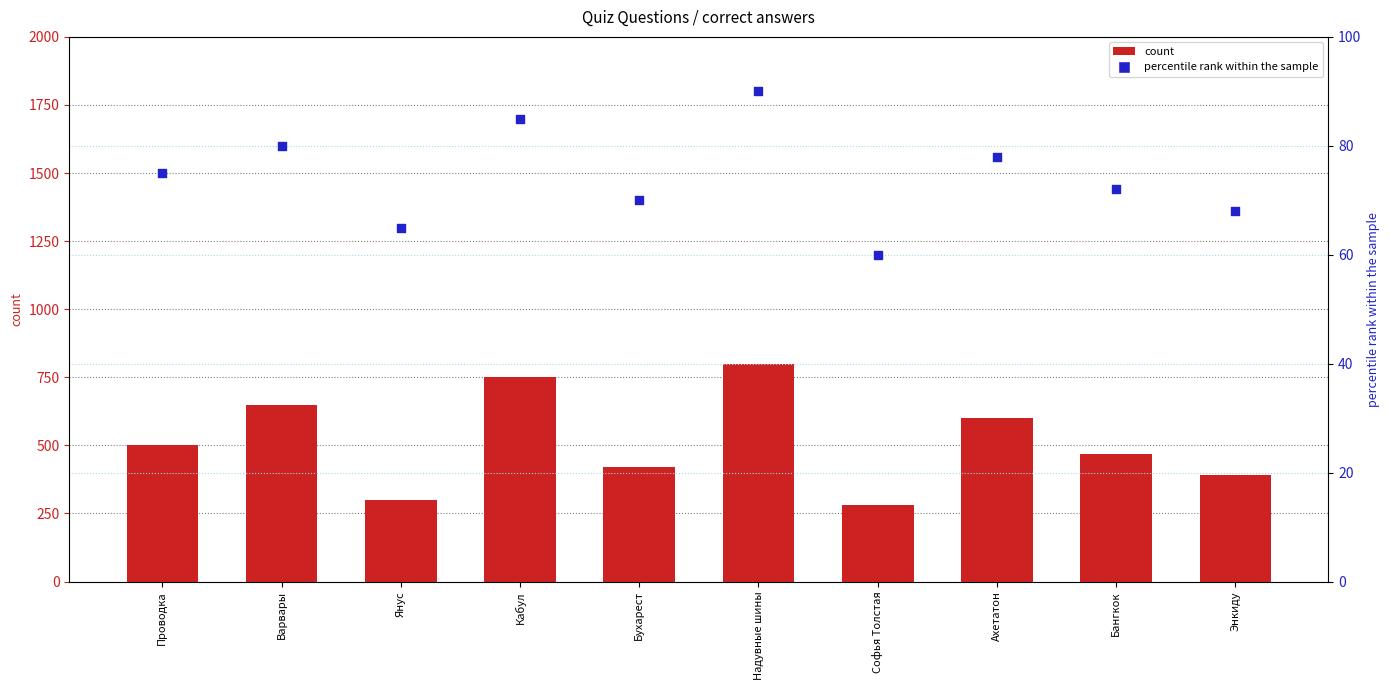

What are all the series names shown in the legend?

count, percentile rank within the sample